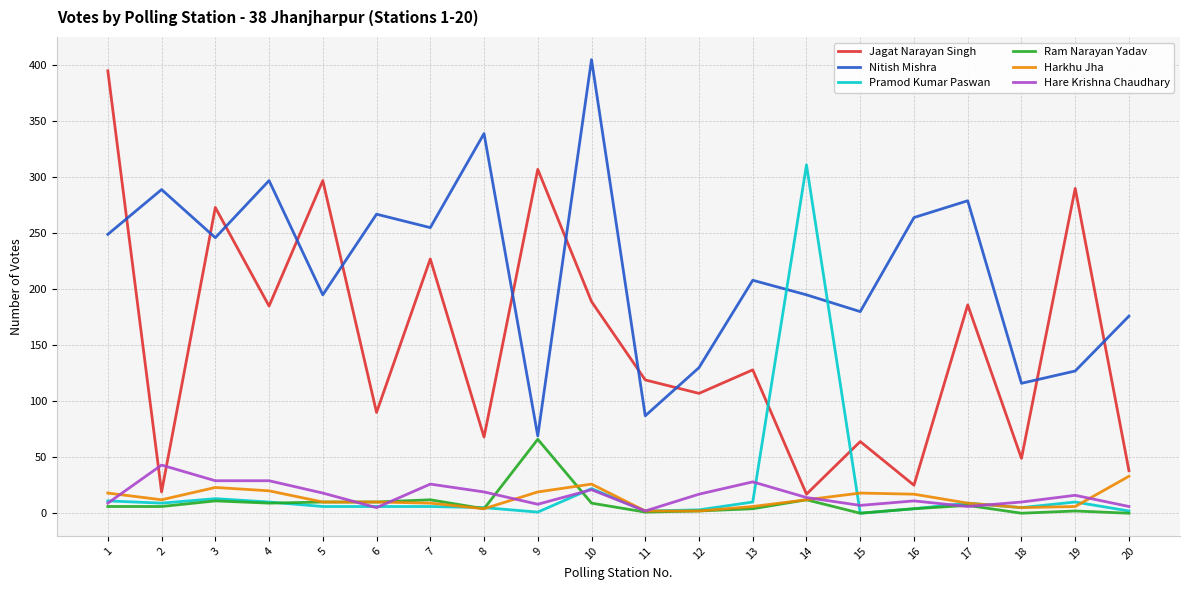

The Nitish Mishra series shows 208 at 13. True or false?

True